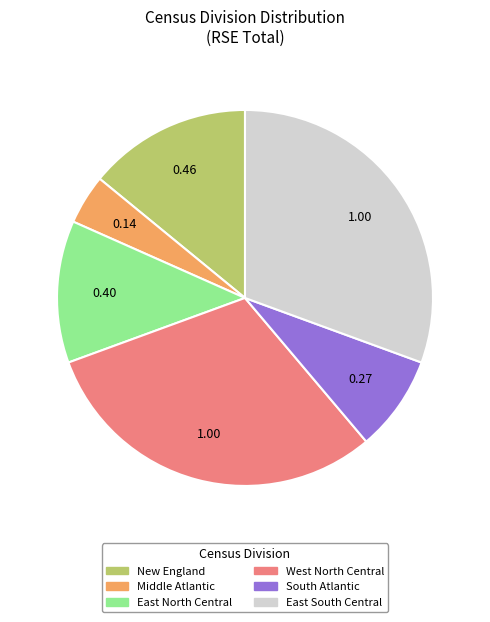

Combined, do South Atlantic and East South Central account for over 50%?

No